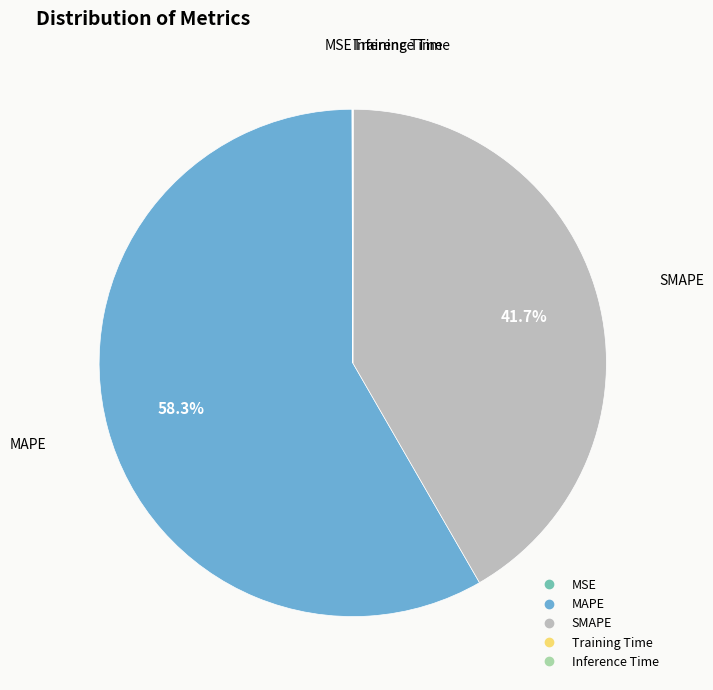

The MAPE slice represents 69% of the pie. True or false?

False